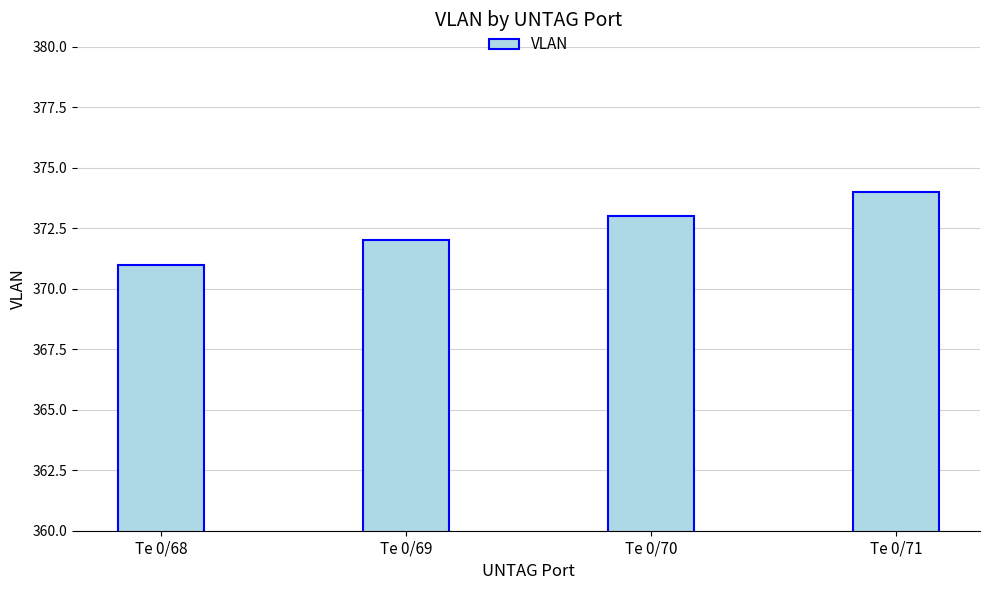

Which category has the lowest value across all series?

Te 0/68